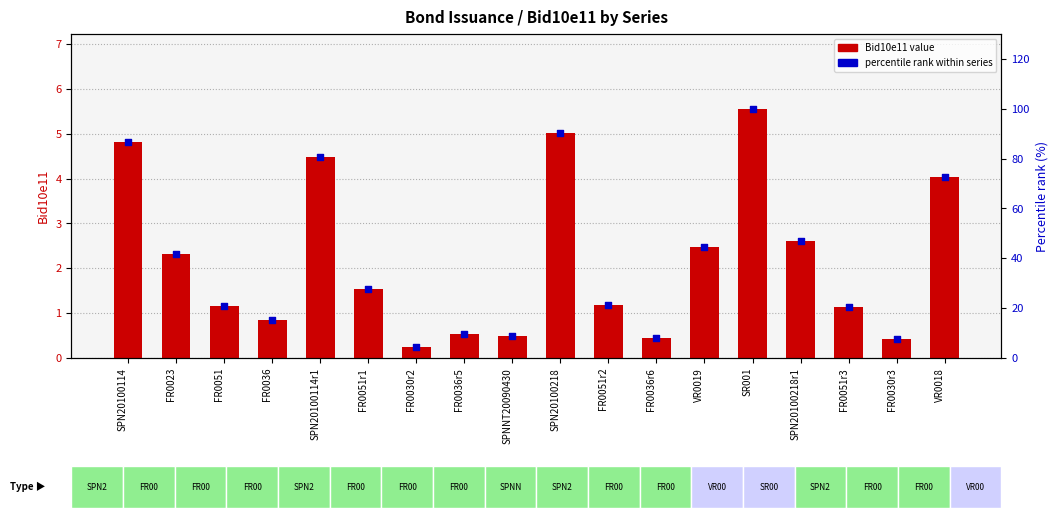

At how many categories does at least one series exceed 95?

1